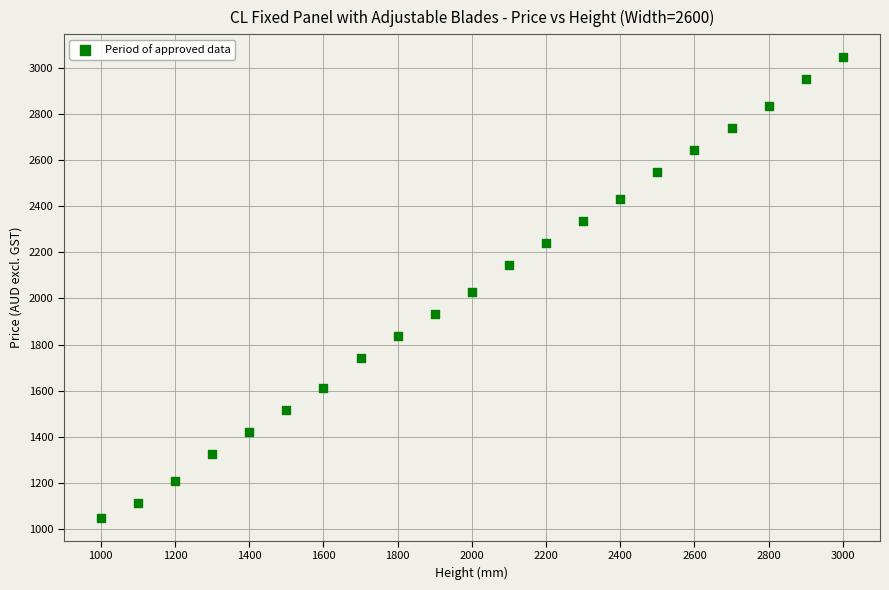

What is the range of X values (max minus min)?

2000